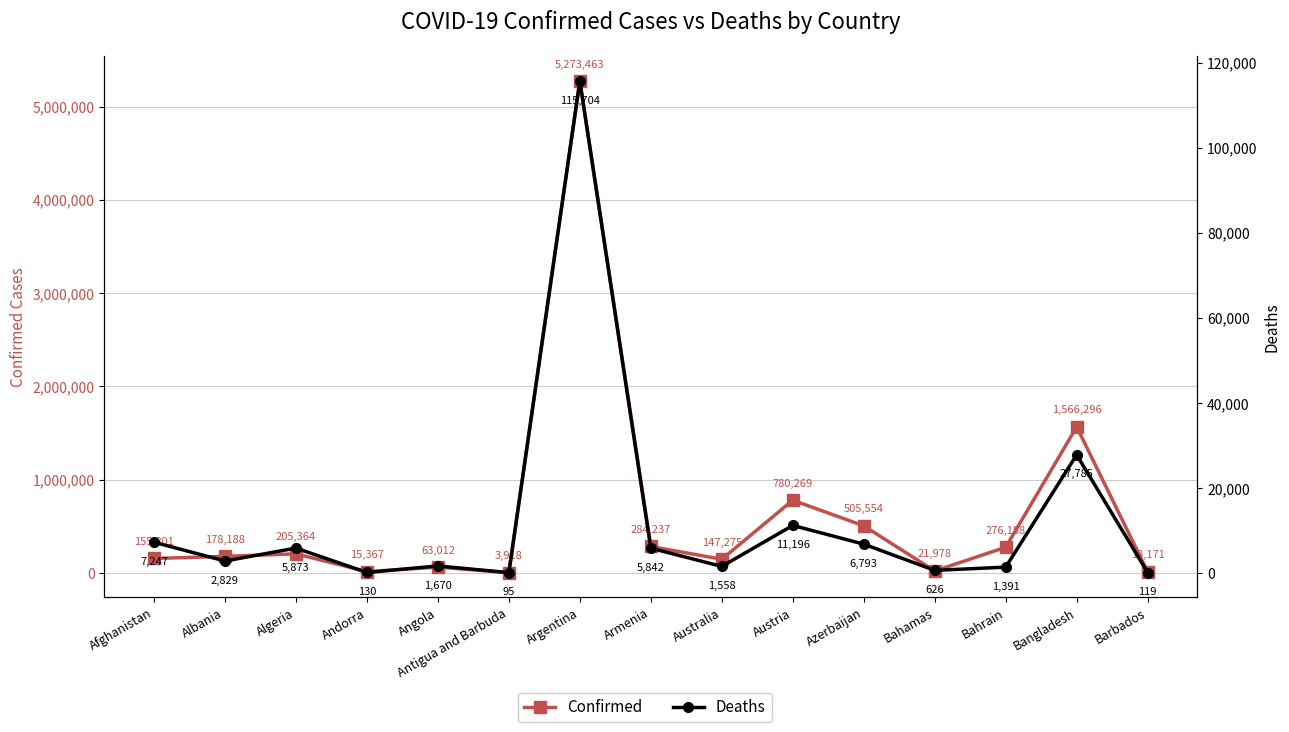

Where is the first local maximum for Deaths?

Algeria